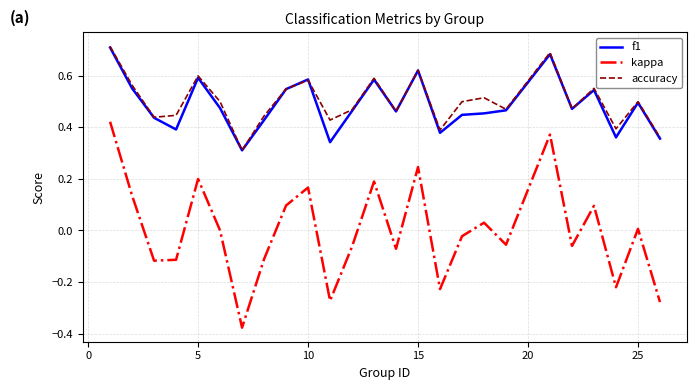

True or false: f1 and kappa intersect in this chart.

False